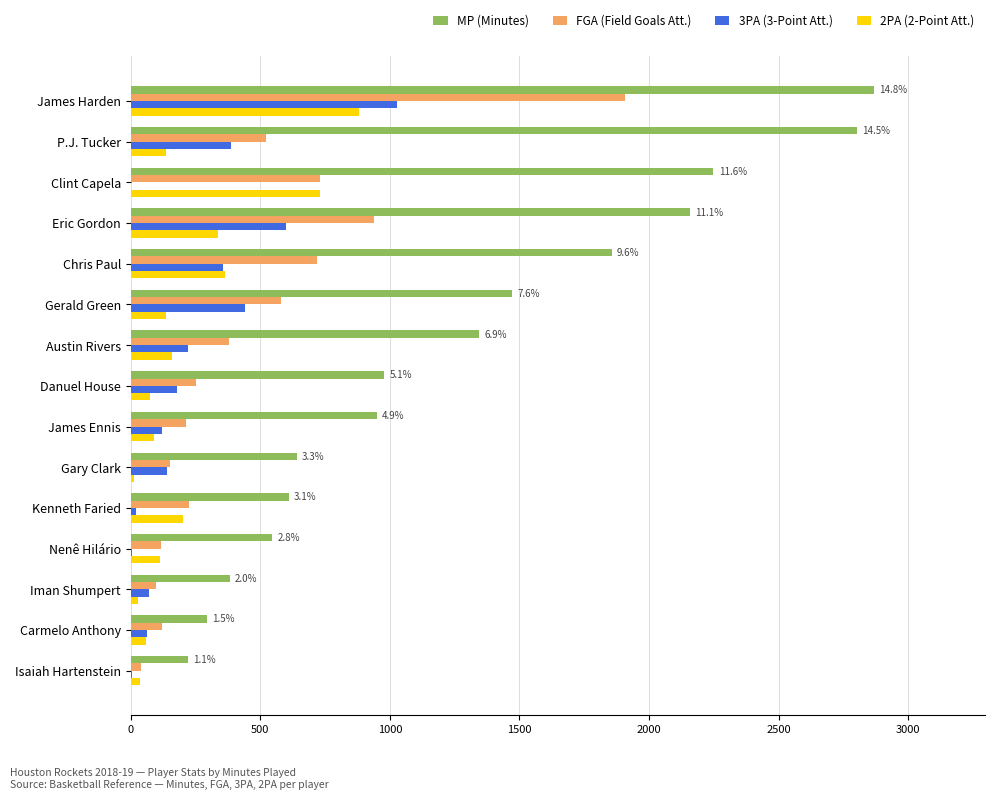

Which series has the largest total across all categories?

MP (Minutes)